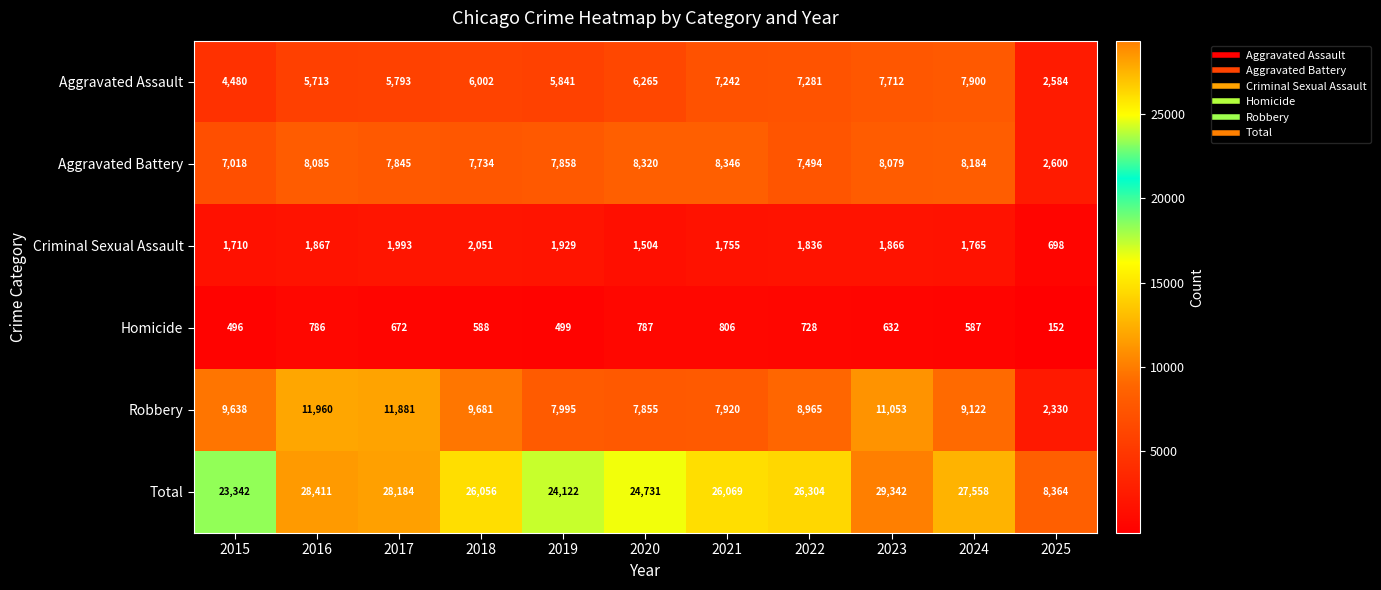

Which series has the largest total across all categories?

Total